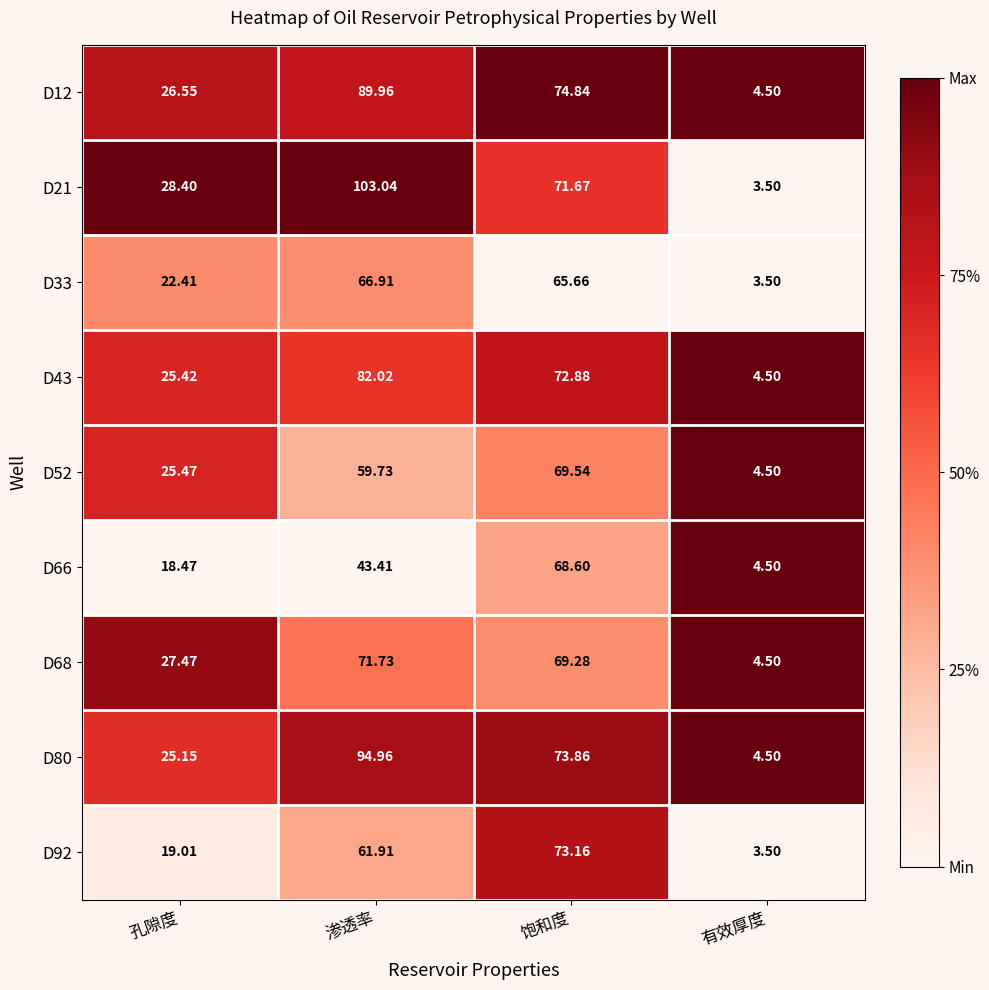

At which label is D33 closest to 35?

孔隙度